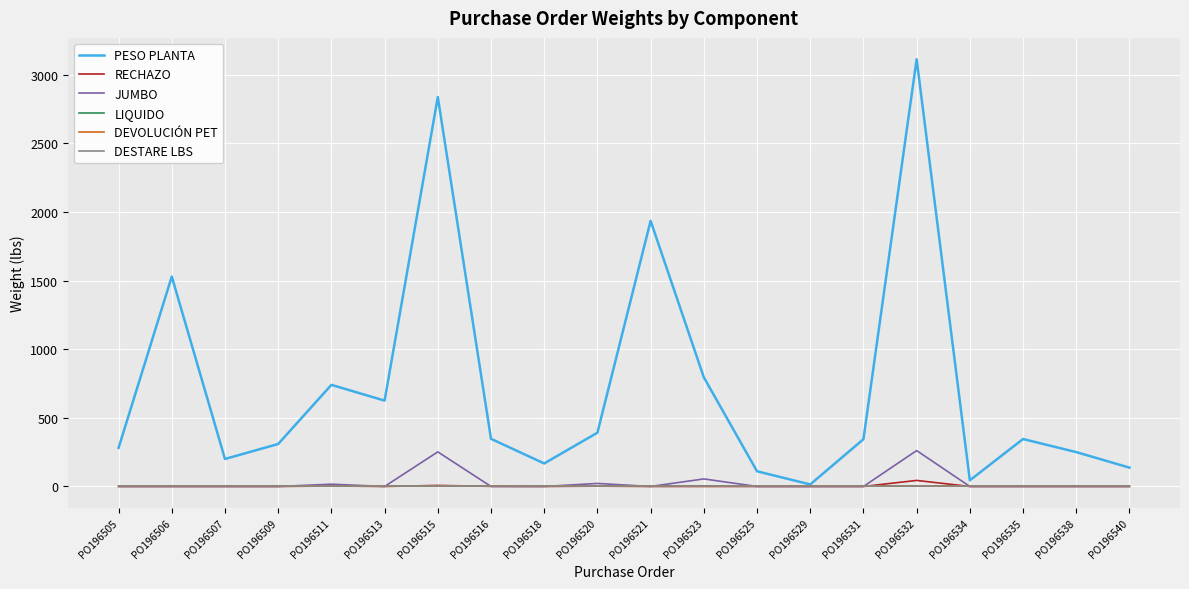

Reading left to right, list all the values displayed in this chart.

PESO PLANTA: 281.1	1529.6	200.2	309.5	740.3	625.6	2837.6	347.1	167.6	391.8	1935.3	795.1	110.7	14.7	344.2	3112.8	44.8	345.6	250.4	137.2
RECHAZO: 0.0	0.0	0.0	0.0	3.5	0.0	7.5	1.0	0.0	2.5	0.0	0.0	0.0	0.0	0.0	44.0	0.0	0.0	0.0	0.0
JUMBO: 0.0	0.0	0.0	0.0	16.5	0.0	252.0	0.0	0.0	22.0	0.0	55.0	0.0	0.0	0.0	261.5	0.0	0.0	0.0	0.0
LIQUIDO: 0.0	0.0	0.0	0.0	0.0	0.0	0.0	0.0	0.0	0.0	0.0	0.0	0.0	0.0	0.0	0.0	0.0	0.0	0.0	0.0
DEVOLUCIÓN PET: 0.0	0.0	0.0	0.0	0.0	0.0	0.0	0.0	0.0	0.0	0.0	0.0	0.0	0.0	0.0	0.0	0.0	0.0	0.0	0.0
DESTARE LBS: 0.0	0.0	0.0	0.0	0.0	0.0	0.0	0.0	0.0	0.0	0.0	0.0	0.0	0.0	0.0	0.0	0.0	0.0	0.0	0.0